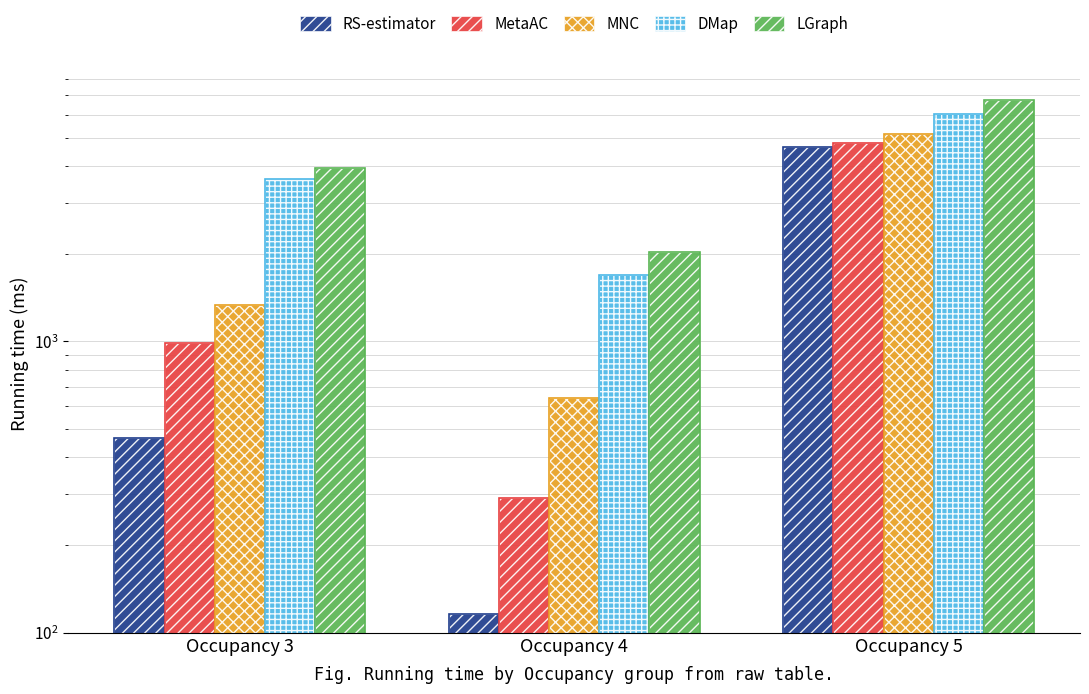

What is the sum of the RS-estimator values at Occupancy 3 and Occupancy 4?

581.2